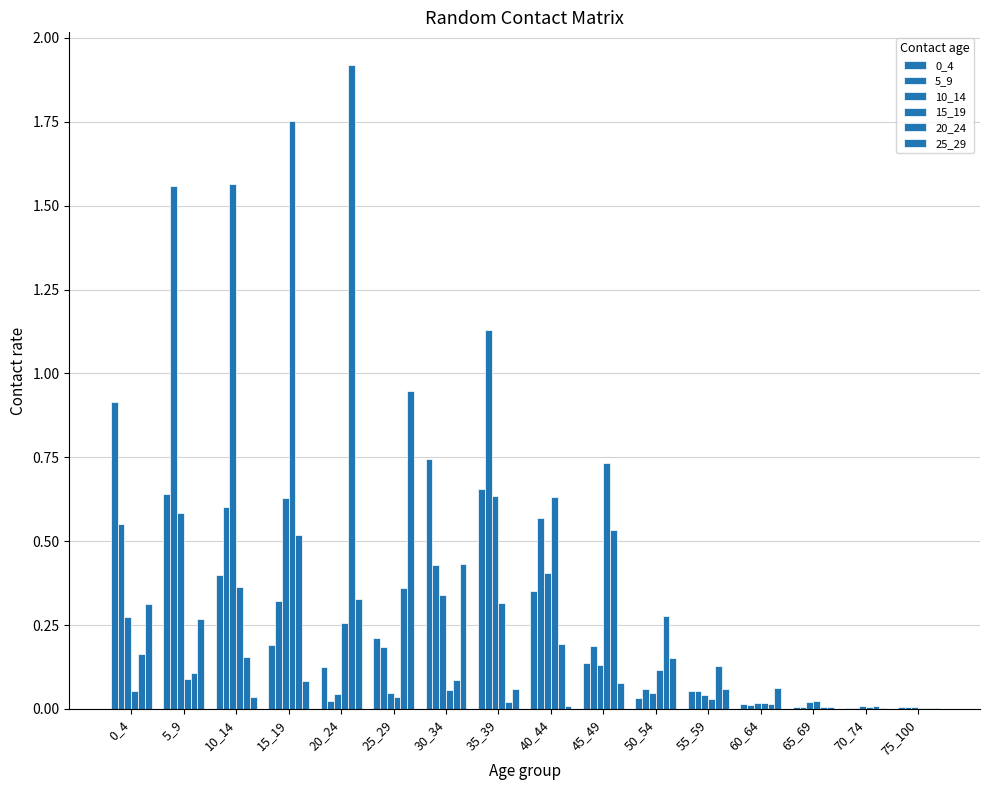

Which has a higher value, 15_19 or 5_9?

5_9